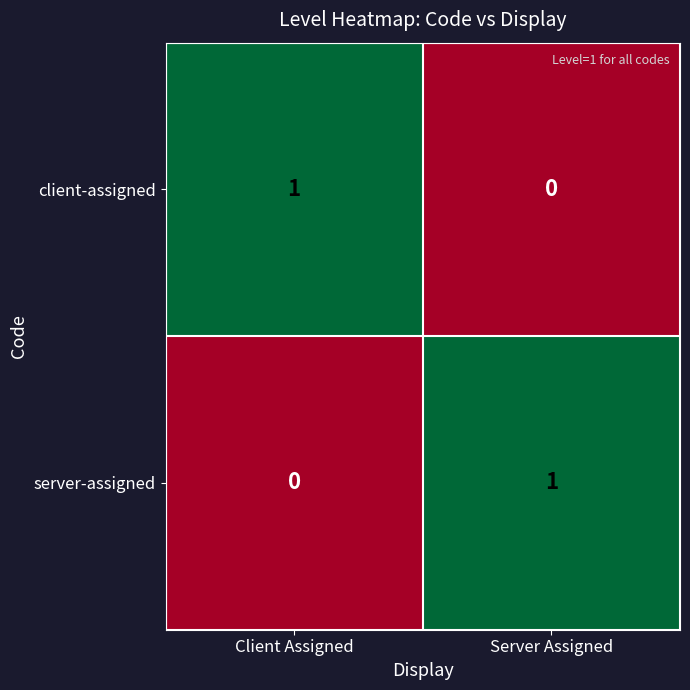

Reading left to right, extract all data points from this chart.

client-assigned: 1	0
server-assigned: 0	1